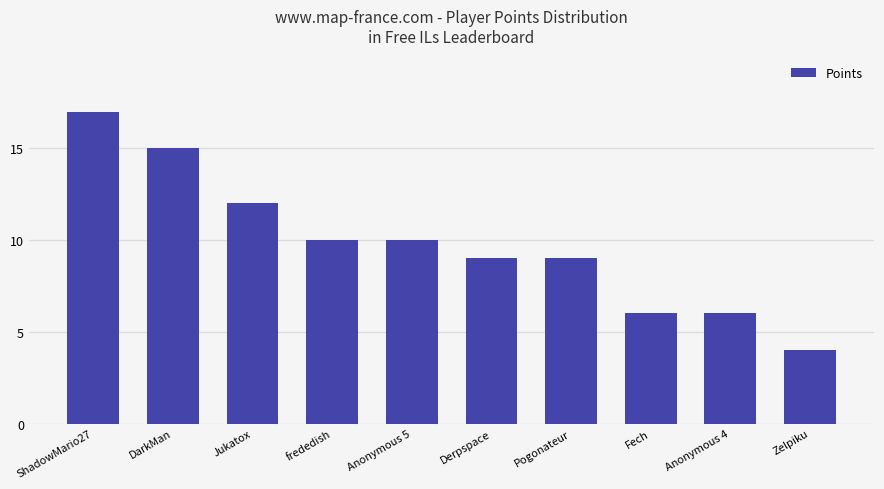

True or false: the data shows 15 at Pogonateur.

False